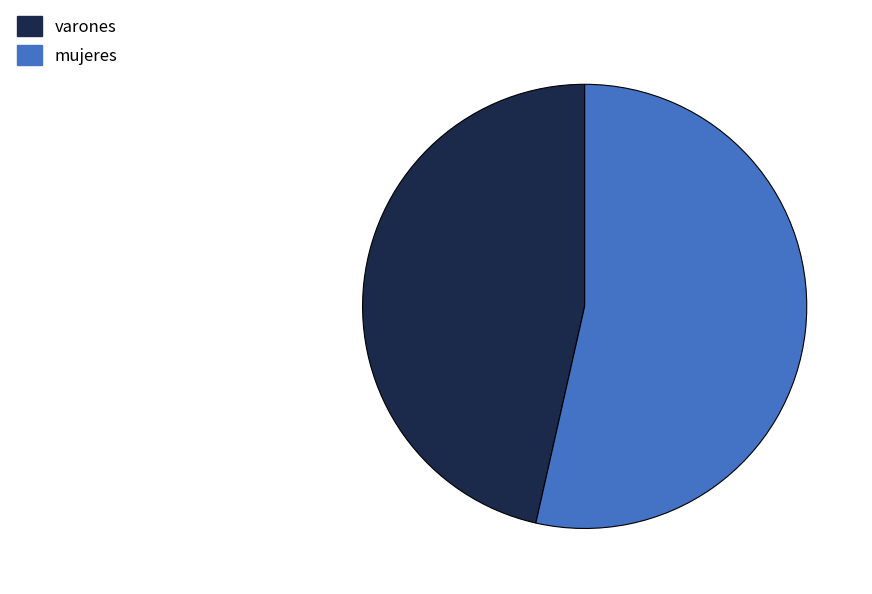

Rank the categories by value from lowest to highest.

varones, mujeres